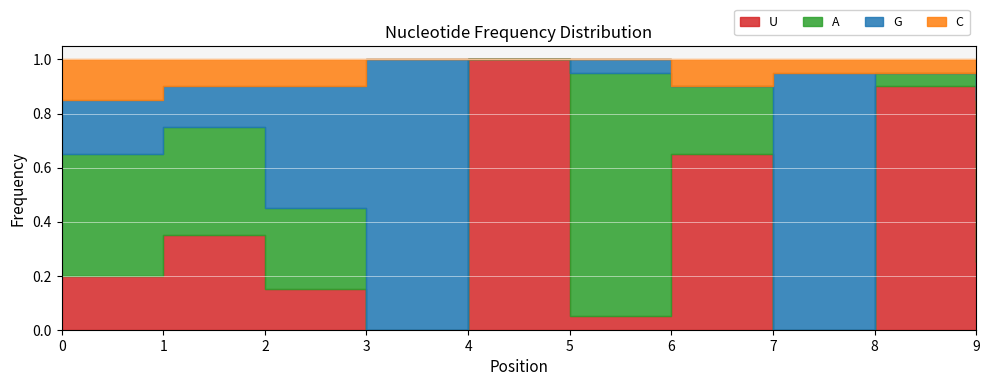

Reading left to right, extract all data points from this chart.

U: 0=0.2	1=0.3	2=0.1	3=0.0	4=1.0	5=0.1	6=0.7	7=0.0	8=0.9	9=0.2
A: 0=0.5	1=0.4	2=0.3	3=0.0	4=0.0	5=0.9	6=0.2	7=0.0	8=0.1	9=0.6
G: 0=0.2	1=0.1	2=0.5	3=1.0	4=0.0	5=0.1	6=0.0	7=0.9	8=0.0	9=0.1
C: 0=0.1	1=0.1	2=0.1	3=0.0	4=0.0	5=0.0	6=0.1	7=0.1	8=0.1	9=0.1